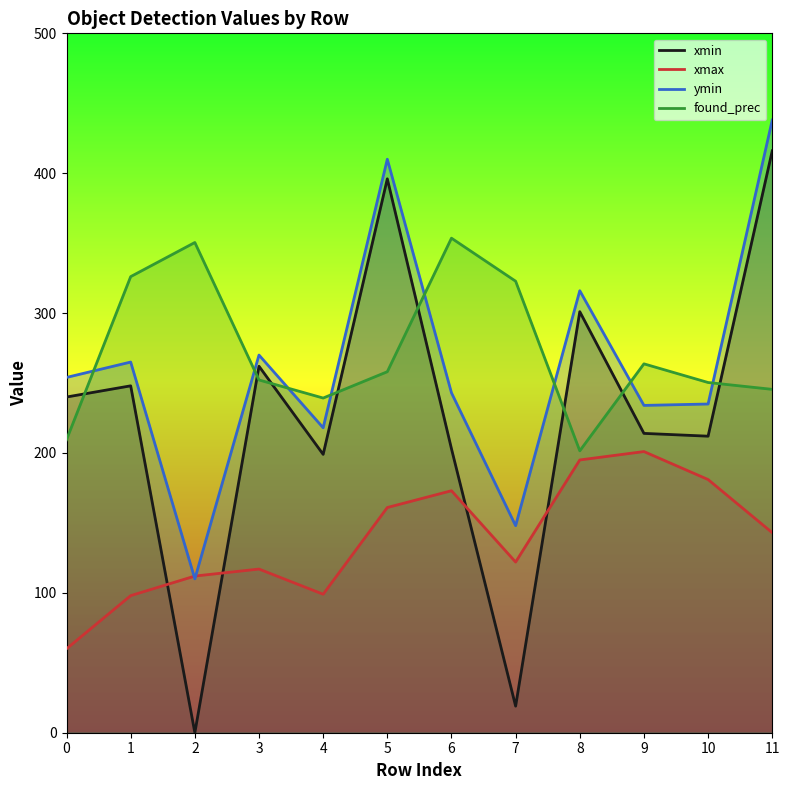

What is the value of the xmax point at the 7th from the left?

173.0